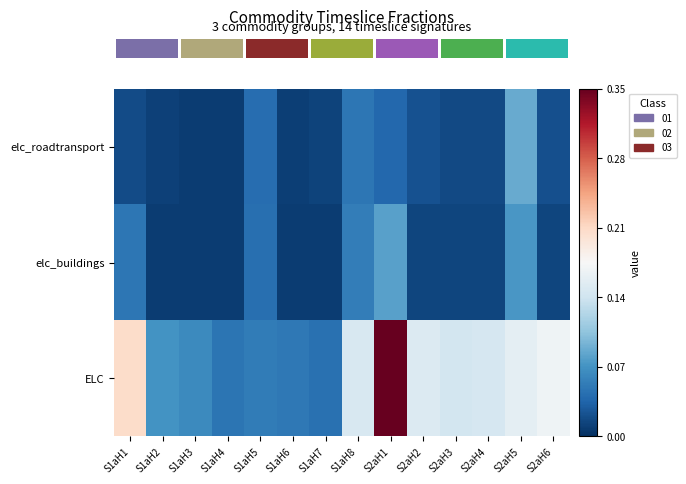

Reading left to right, what are all the values shown in this chart?

row_0: 0.0	0.0	0.0	0.0	0.0	0.0	0.0	0.0	0.0	0.0	0.0	0.0	0.1	0.0
row_1: 0.0	0.0	0.0	0.0	0.0	0.0	0.0	0.1	0.1	0.0	0.0	0.0	0.1	0.0
row_2: 0.2	0.1	0.1	0.0	0.1	0.1	0.0	0.1	0.4	0.2	0.1	0.1	0.2	0.2